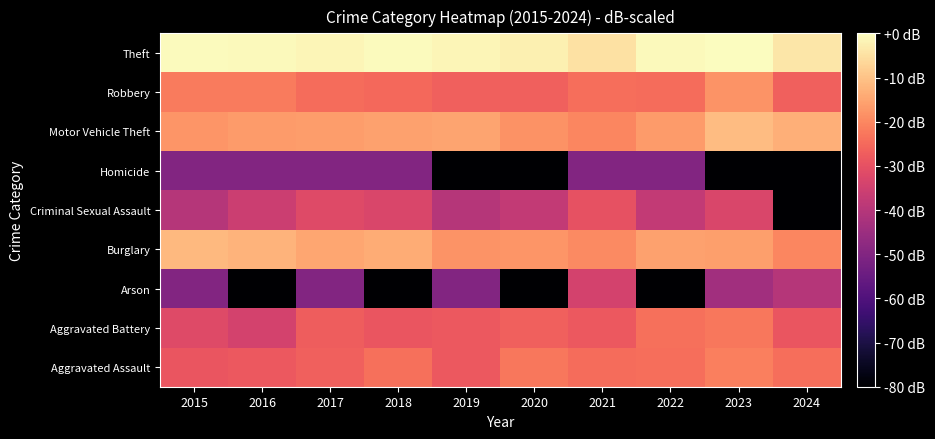

Which label corresponds to the smallest value in the chart?

2016